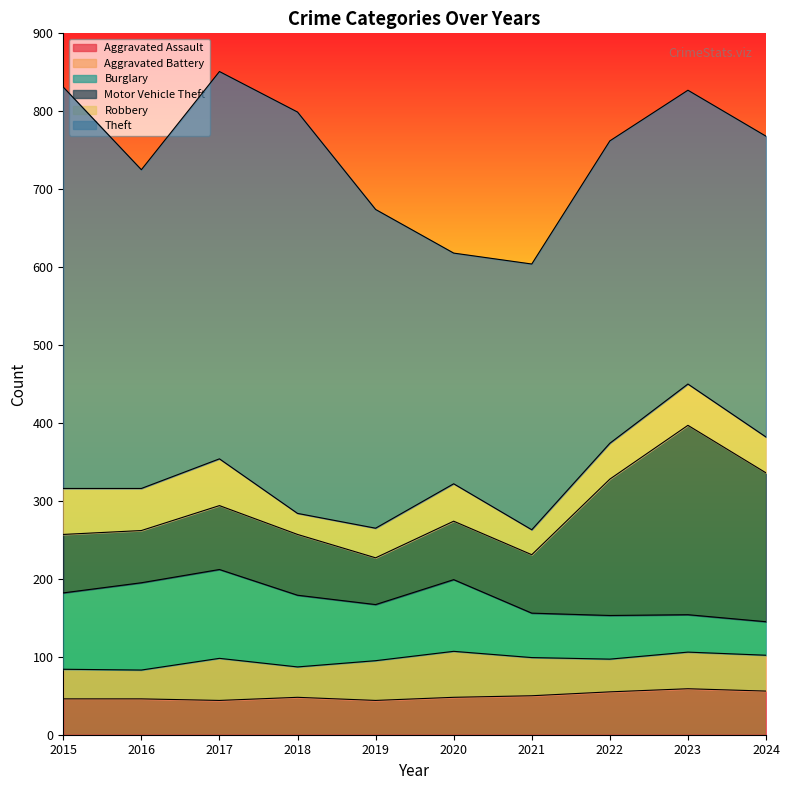

How many data points does each series have?

10